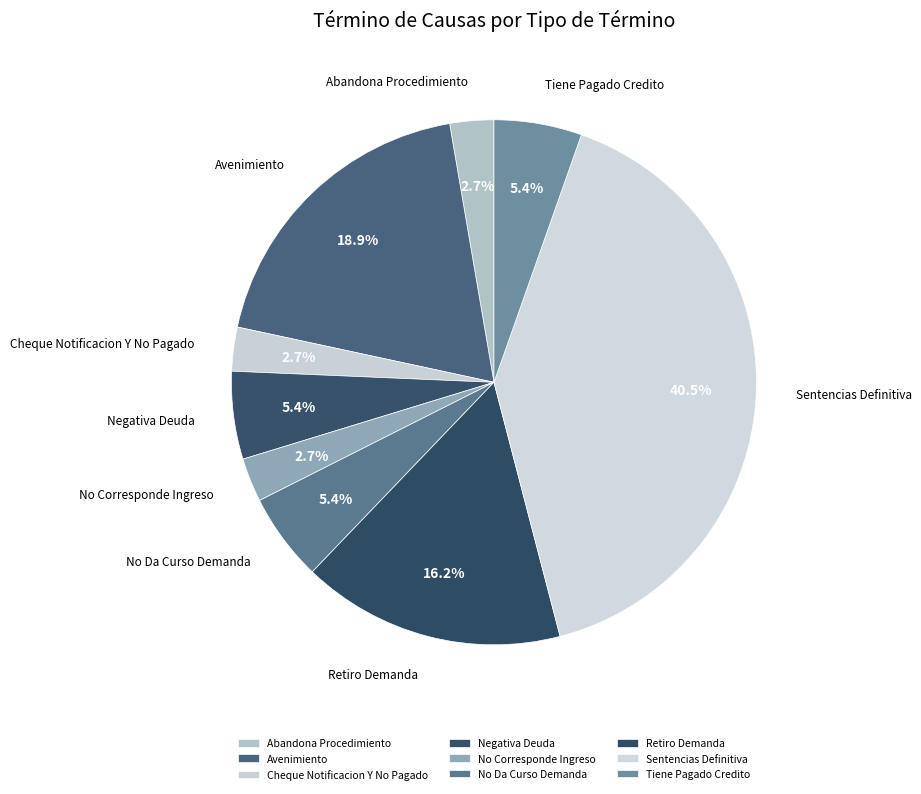

Is there any slice that represents more than half of the pie?

No